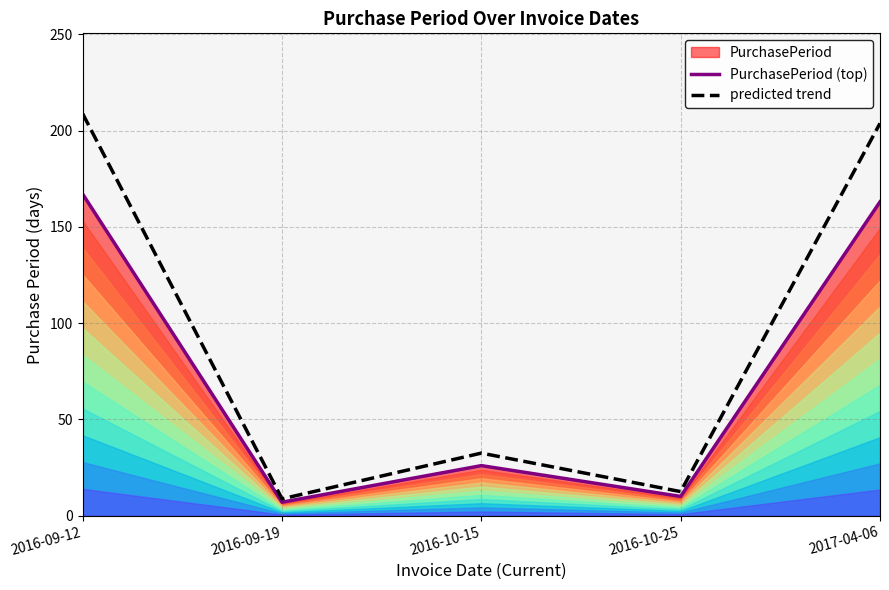

Reading left to right, transcribe all the data shown in this chart.

PurchasePeriod (top): 2016-09-12=167.0	2016-09-19=7.0	2016-10-15=26.0	2016-10-25=10.0	2017-04-06=163.0
predicted trend: 2016-09-12=208.8	2016-09-19=8.8	2016-10-15=32.5	2016-10-25=12.5	2017-04-06=203.8